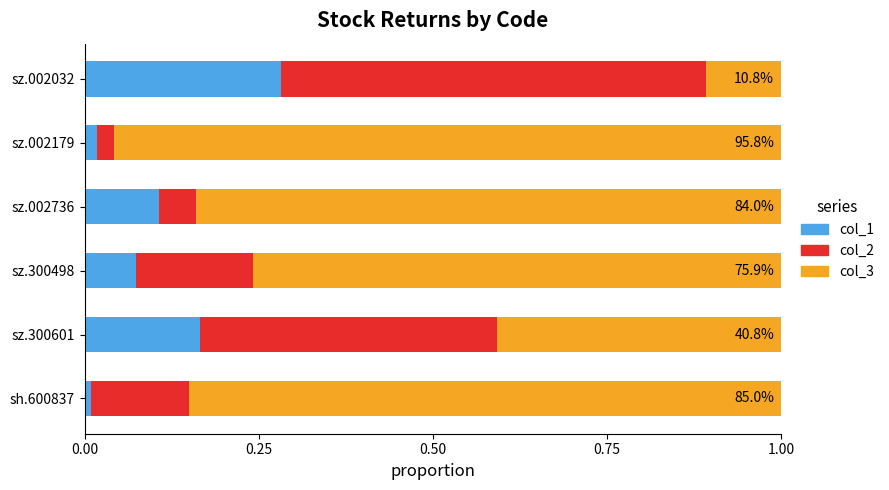

What is the sum of all col_1 values?

0.7